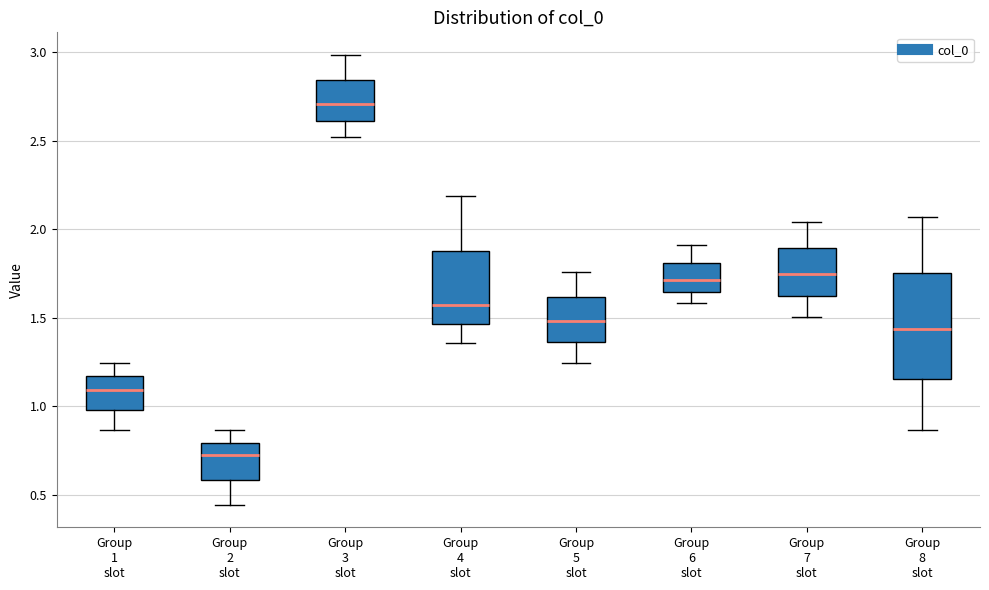

Reading left to right, transcribe this box plot: for each box, give where its median line is, the range the box spans, and where its two whiskers end, as read against the y-axis. The values are not printed on the chart, so give them approximately, as read against the axis.

Group 1 slot: median 1.10, box 1.00 to 1.15, whiskers 0.85 to 1.25
Group 2 slot: median 0.75, box 0.60 to 0.80, whiskers 0.45 to 0.85
Group 3 slot: median 2.70, box 2.60 to 2.85, whiskers 2.50 to 3.00
Group 4 slot: median 1.55, box 1.45 to 1.90, whiskers 1.35 to 2.20
Group 5 slot: median 1.50, box 1.35 to 1.60, whiskers 1.25 to 1.75
Group 6 slot: median 1.70, box 1.65 to 1.80, whiskers 1.60 to 1.90
Group 7 slot: median 1.75, box 1.65 to 1.90, whiskers 1.50 to 2.05
Group 8 slot: median 1.45, box 1.15 to 1.75, whiskers 0.85 to 2.05